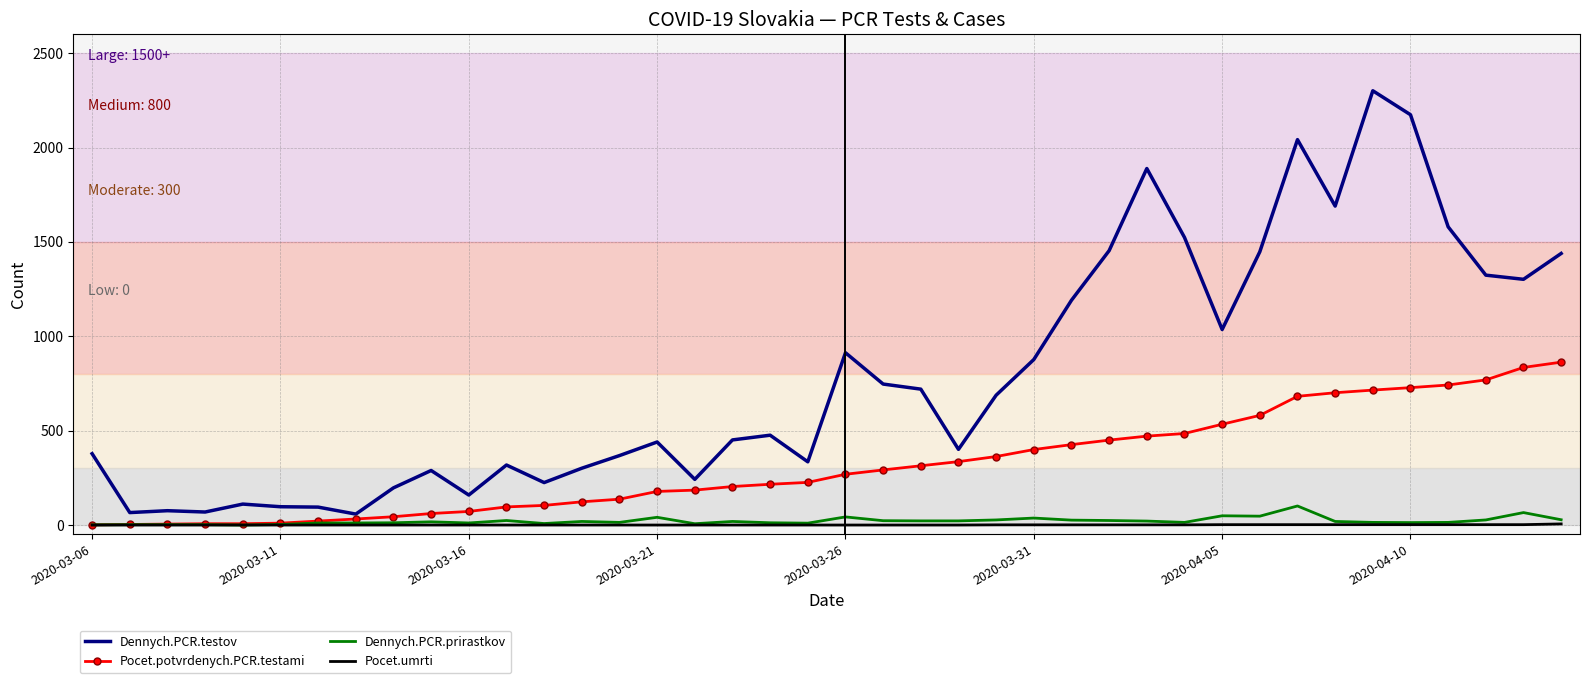

Which series has the widest spread of values?

Dennych.PCR.testov